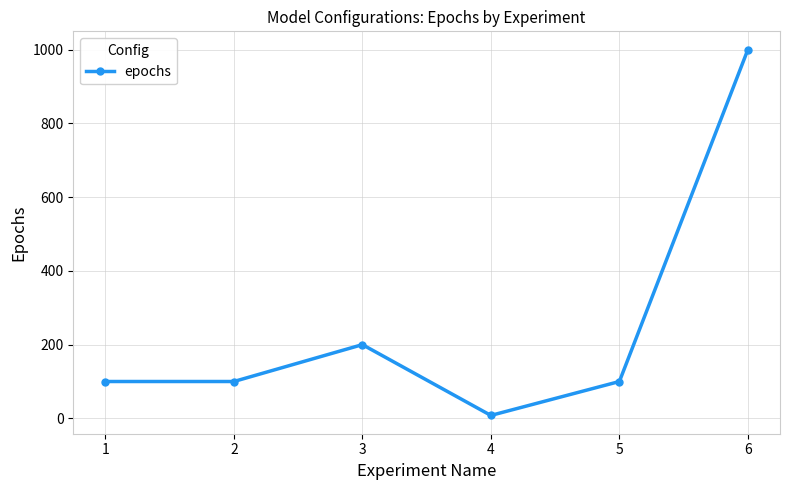

Reading left to right, transcribe all the data shown in this chart.

100	100	200	8	100	1000